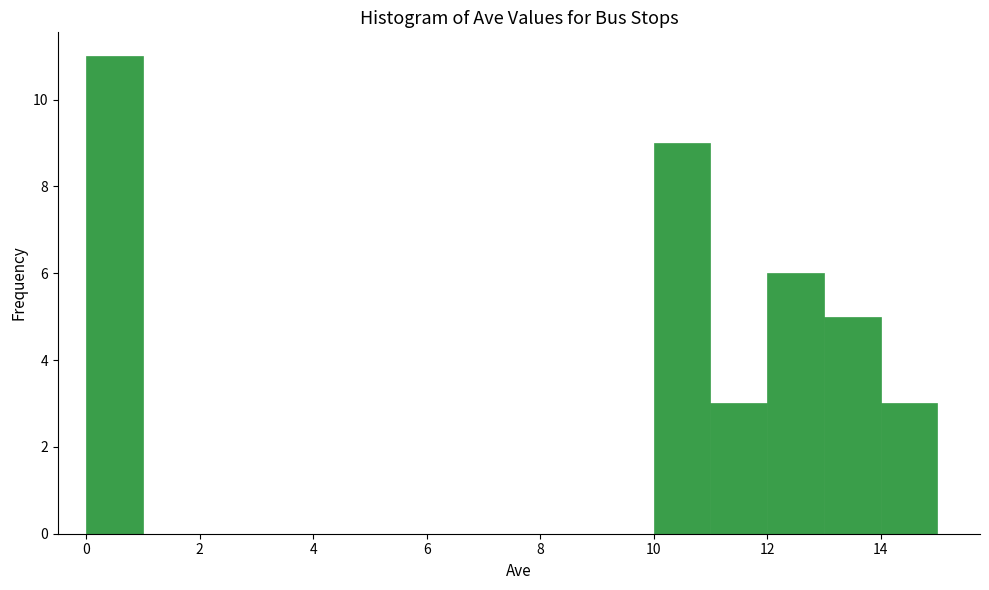

What is the height of the bar covering 0 to 1 on the x-axis? The values are not printed on the chart, so give them approximately, as read against the axis.

11